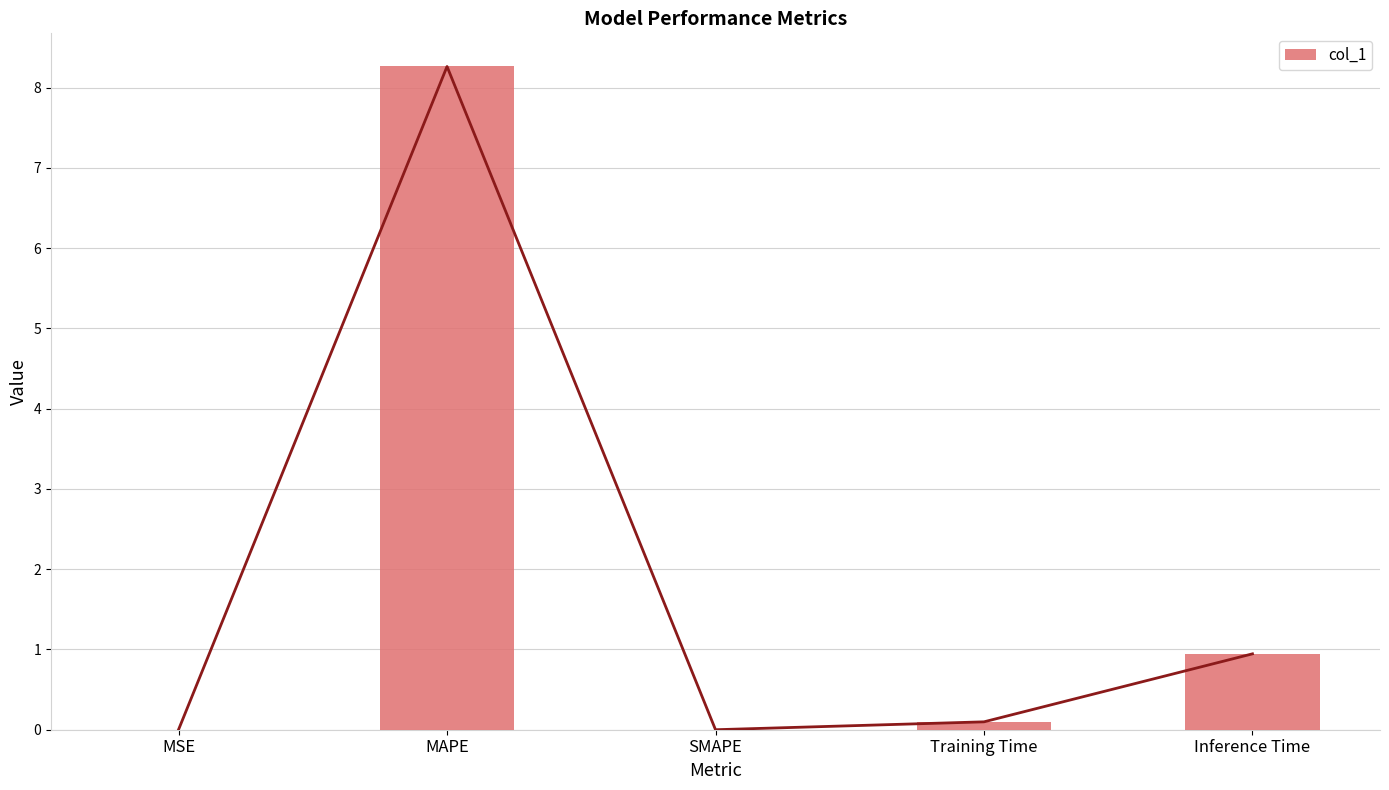

What is the greatest value displayed?

8.3